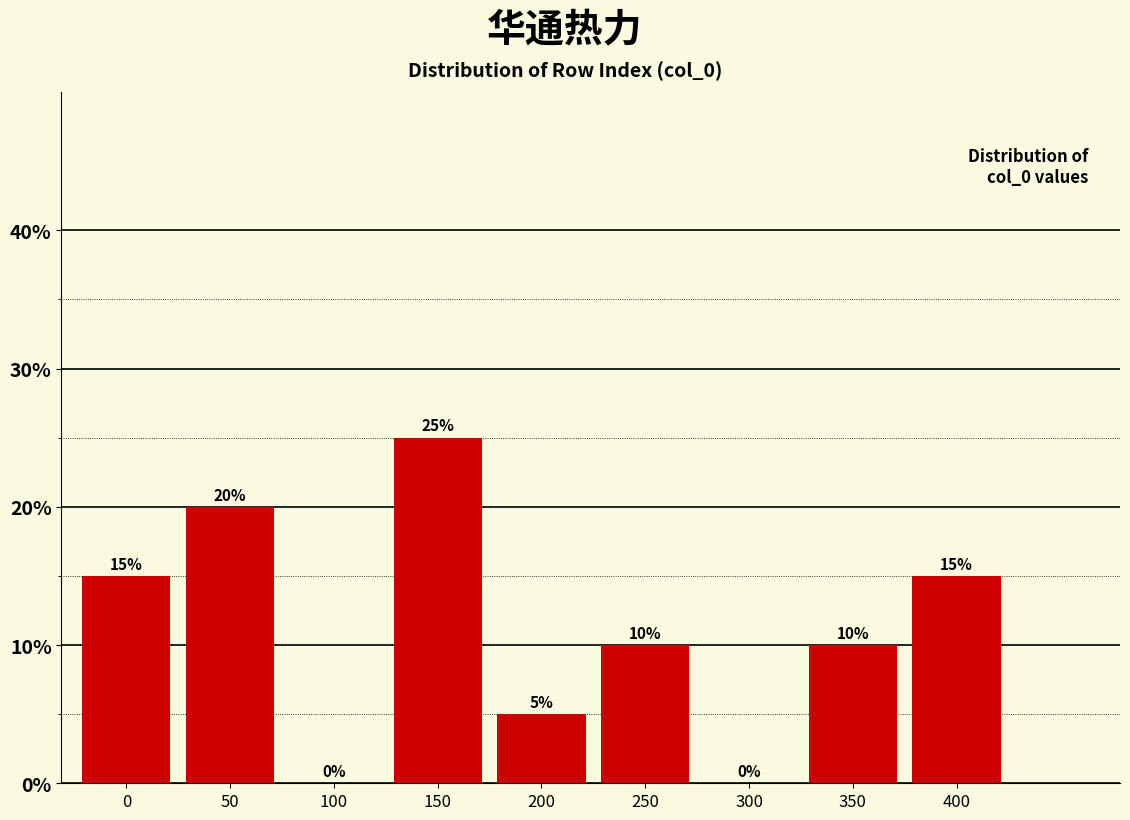

Reading left to right, transcribe all the data shown in this chart.

0=15	50=20	100=0	150=25	200=5	250=10	300=0	350=10	400=15